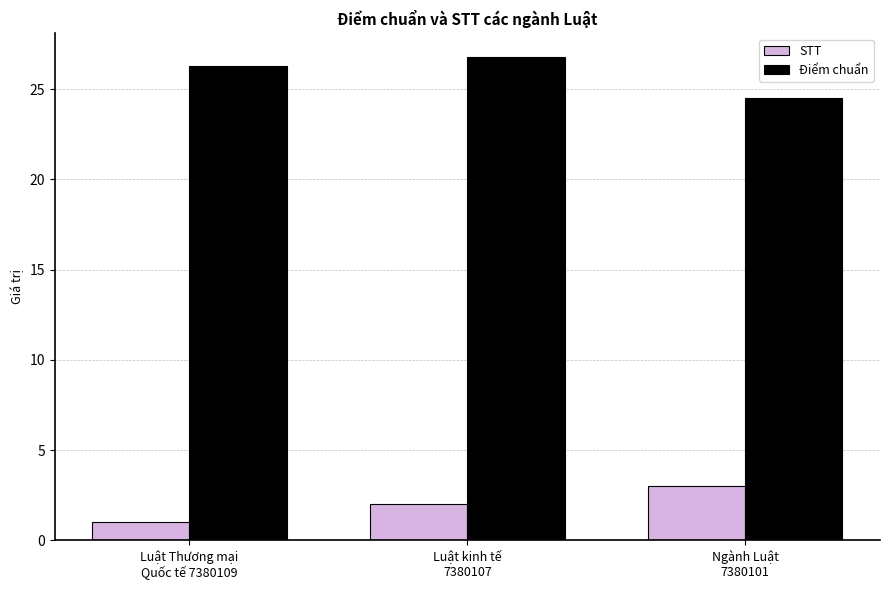

How many bars are there in each group?

2